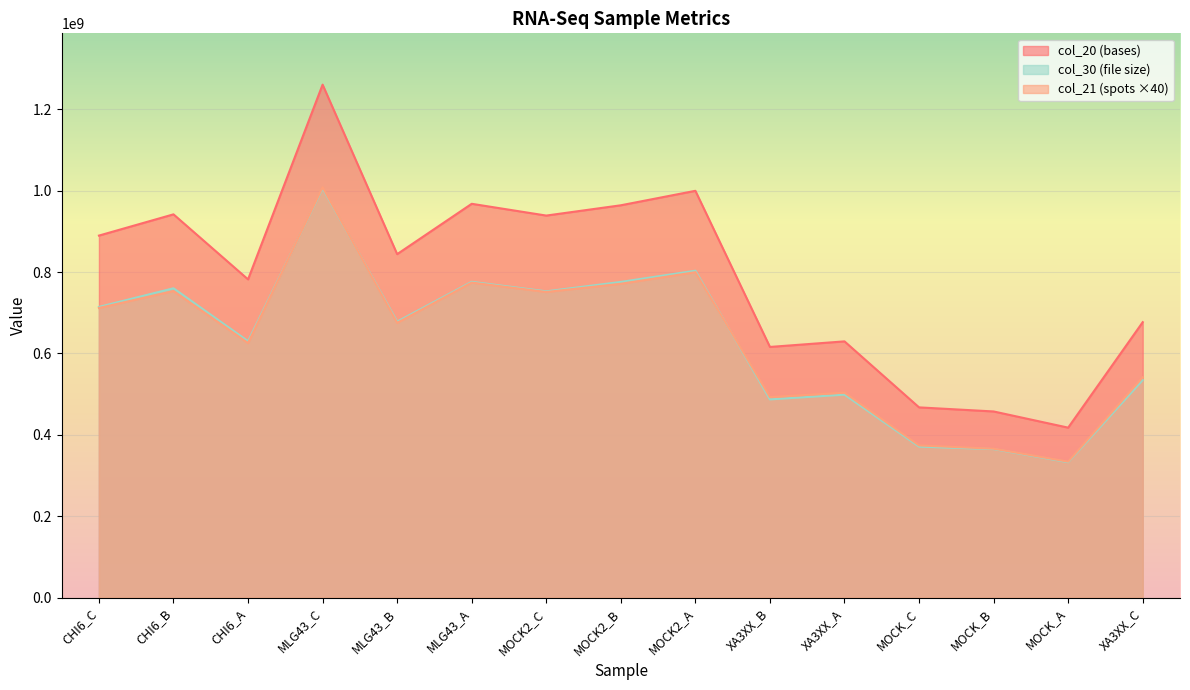

The col_20 (bases) series shows 467506250 at MOCK_C. True or false?

True